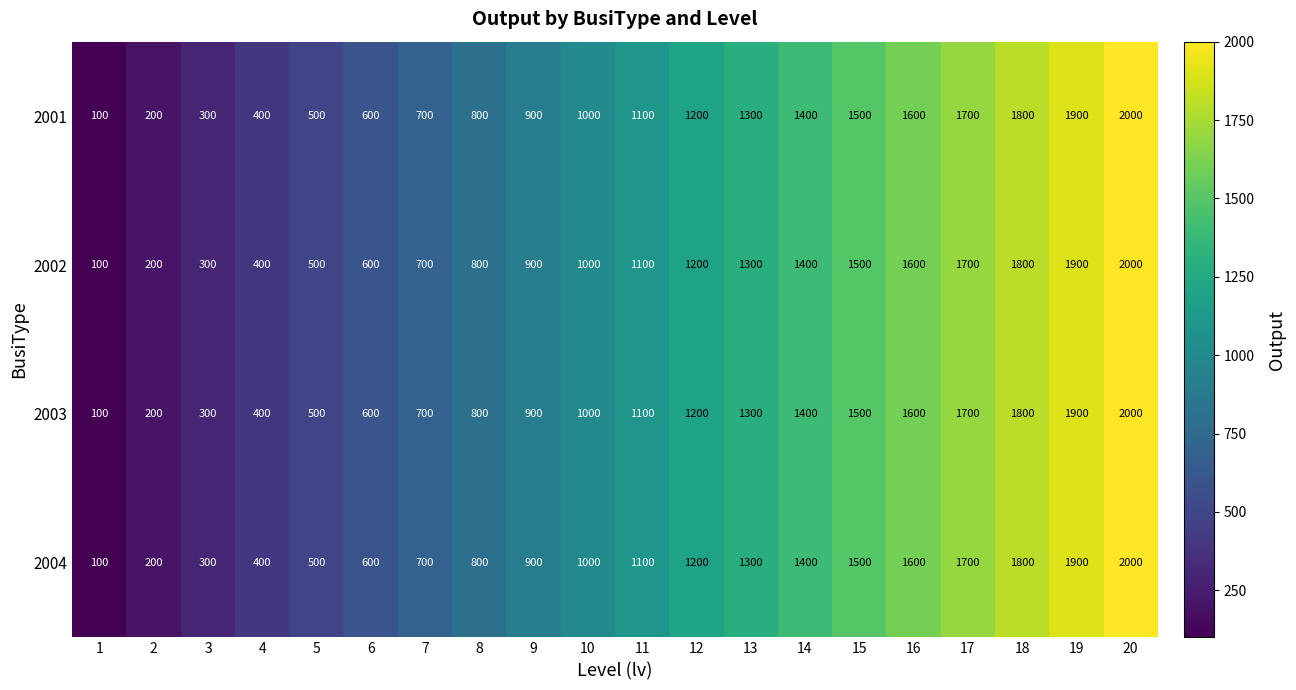

The 2001 series shows 637 at 4. True or false?

False